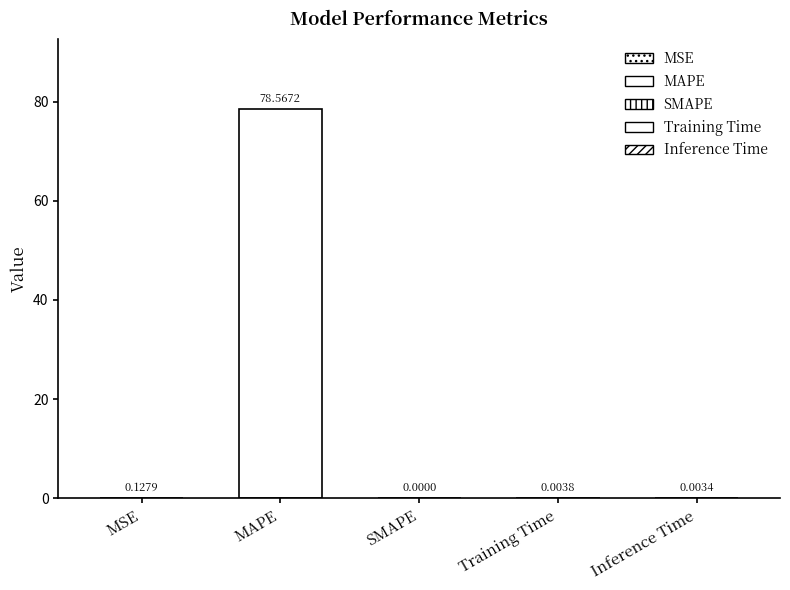

Reading right to left, transcribe all the data shown in this chart.

0.0	0.0	0.0	78.6	0.1